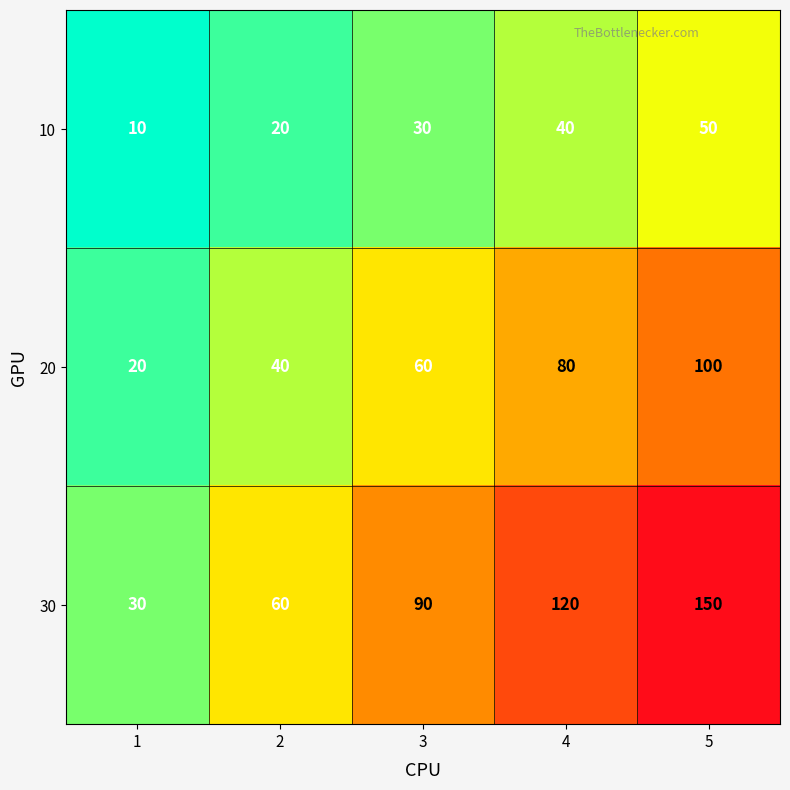

At which category is the sum across all series the highest?

5